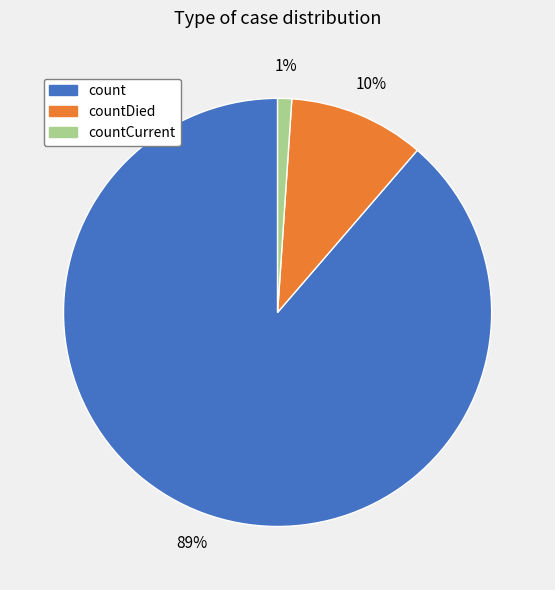

Is there any slice that represents more than half of the pie?

Yes